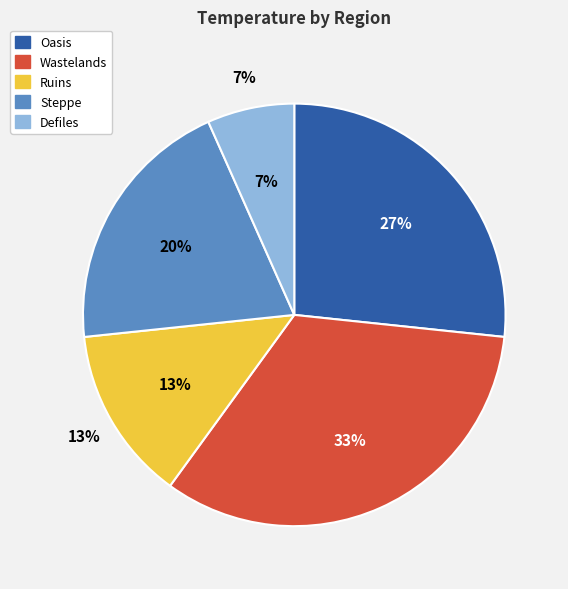

Between Wastelands and Ruins, which is larger?

Wastelands